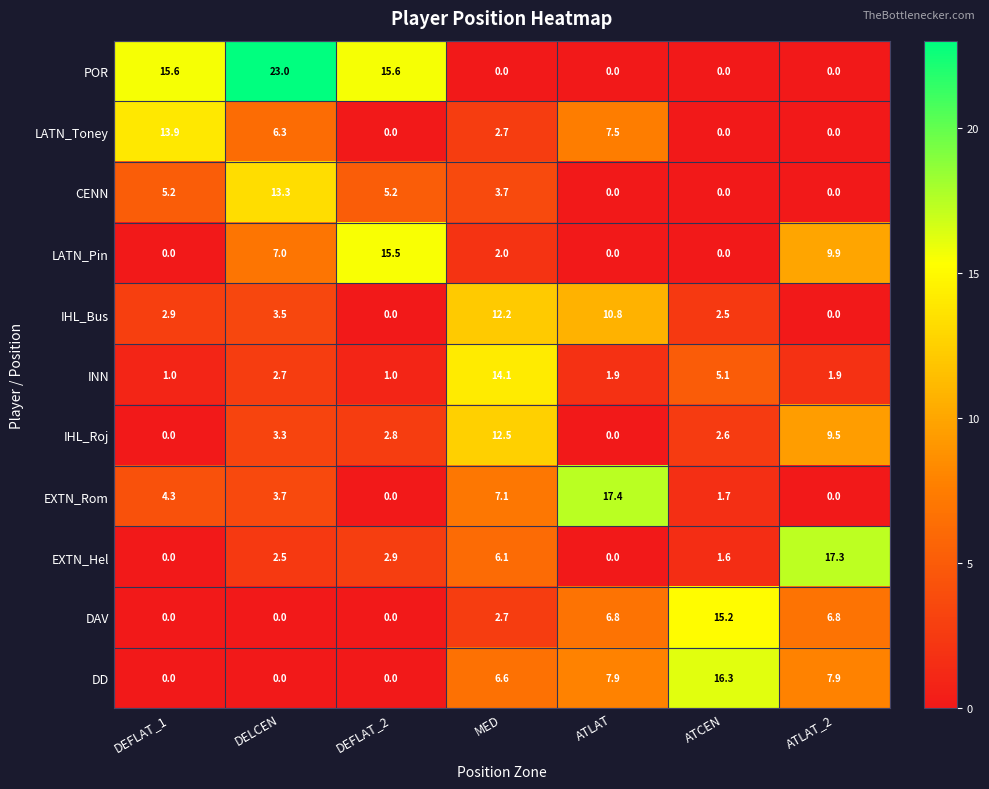

Which series has the widest spread of values?

POR